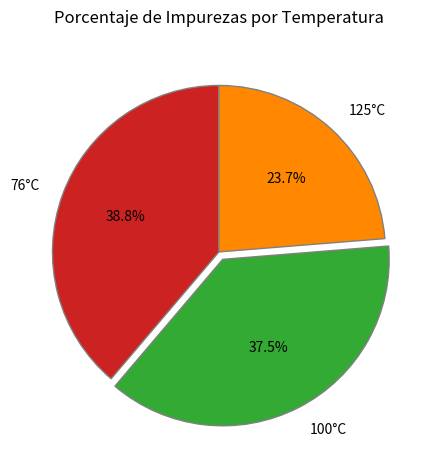

Rank the categories by value from highest to lowest.

76°C, 100°C, 125°C